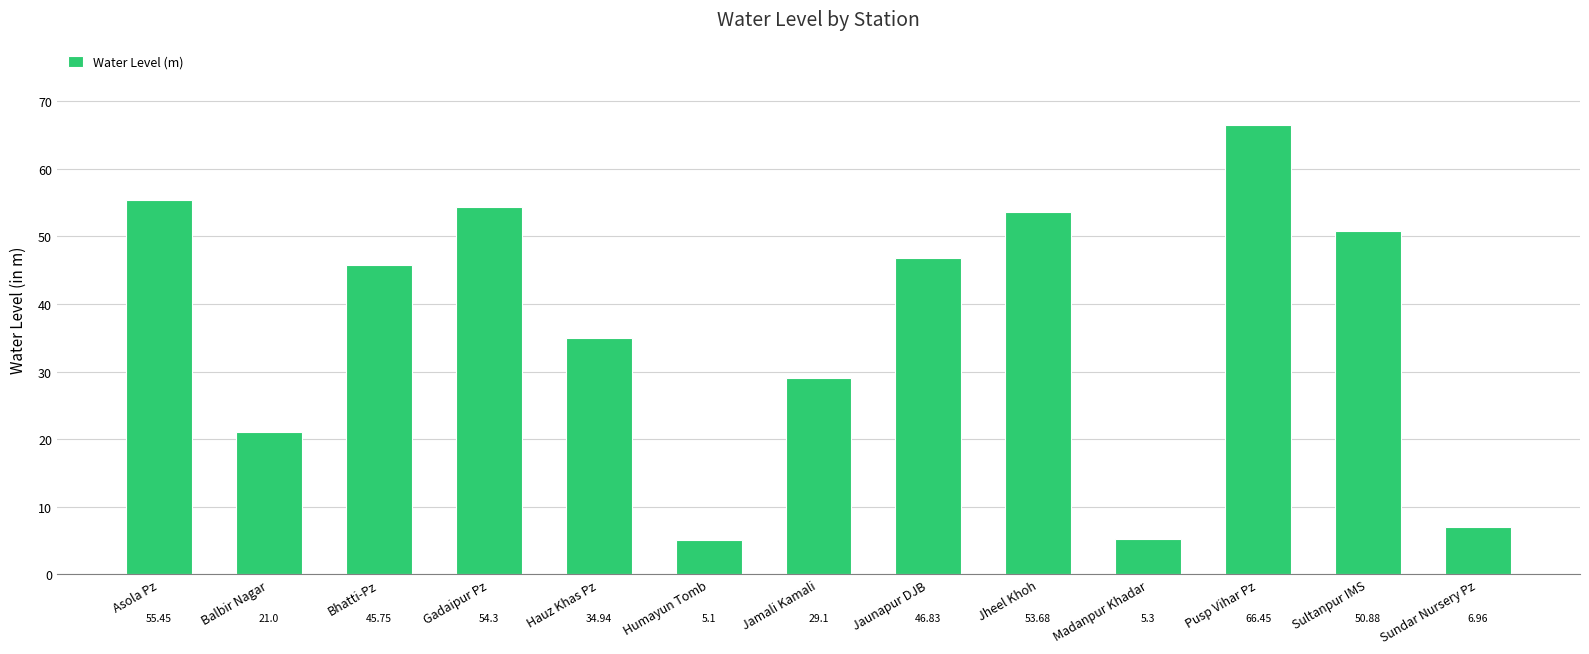

What value does the data have at Jaunapur DJB?

46.8